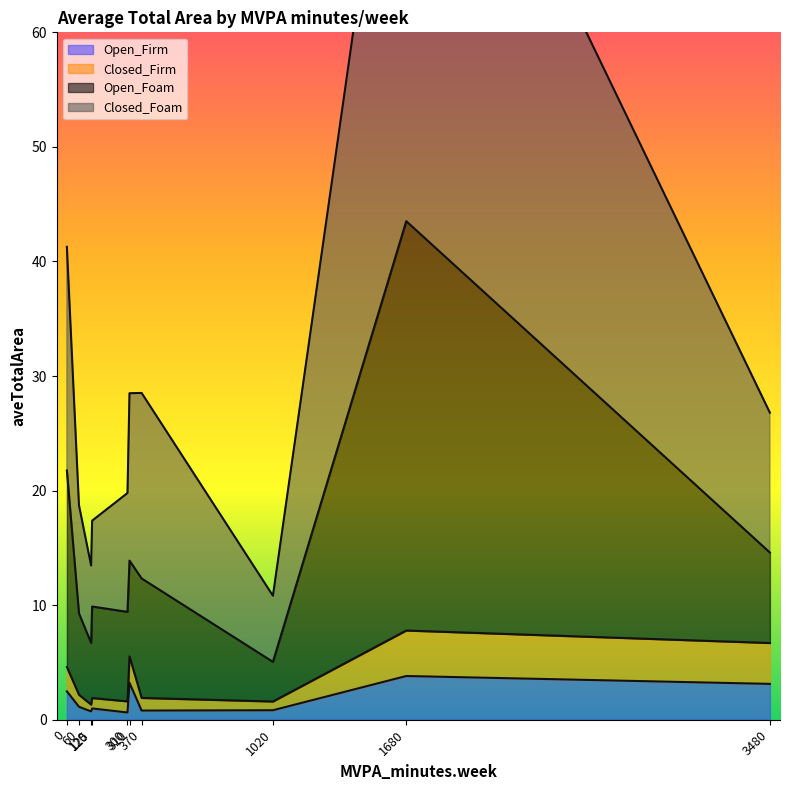

Rank the series by their maximum value, from highest to lowest.

Closed_Foam, Open_Foam, Closed_Firm, Open_Firm